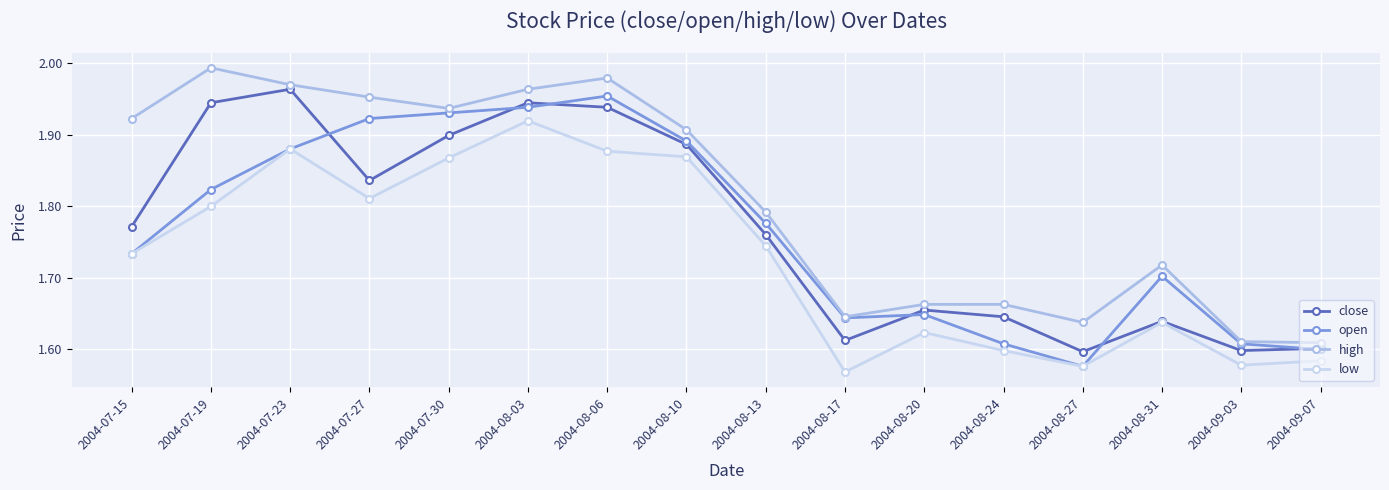

True or false: low has a value of 2.2 at 2004-09-03.

False